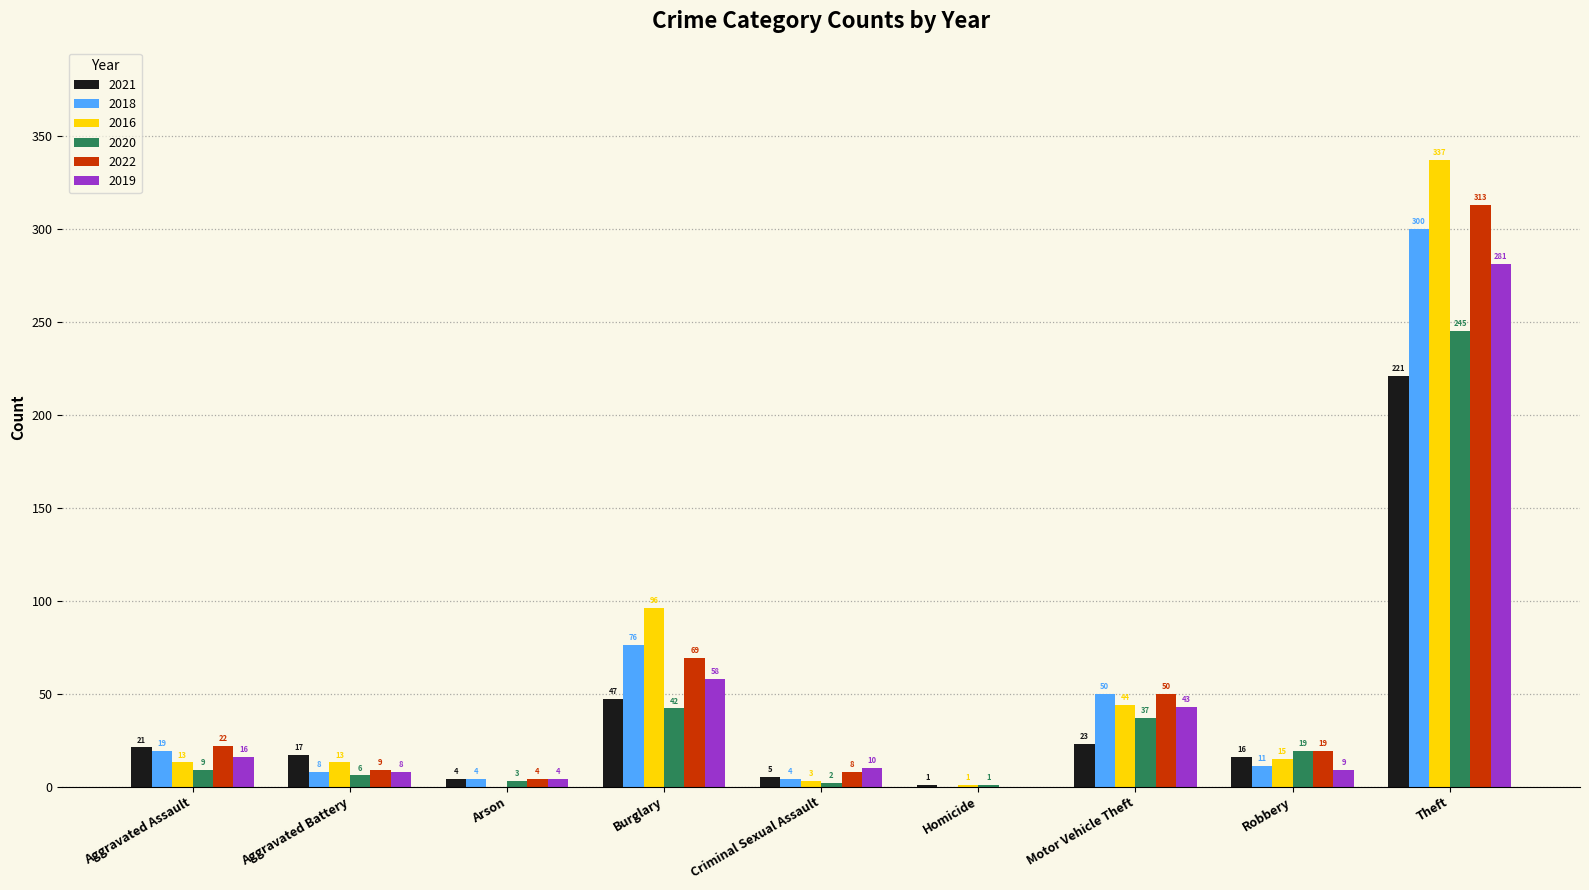

How many categories are shown in the chart?

9